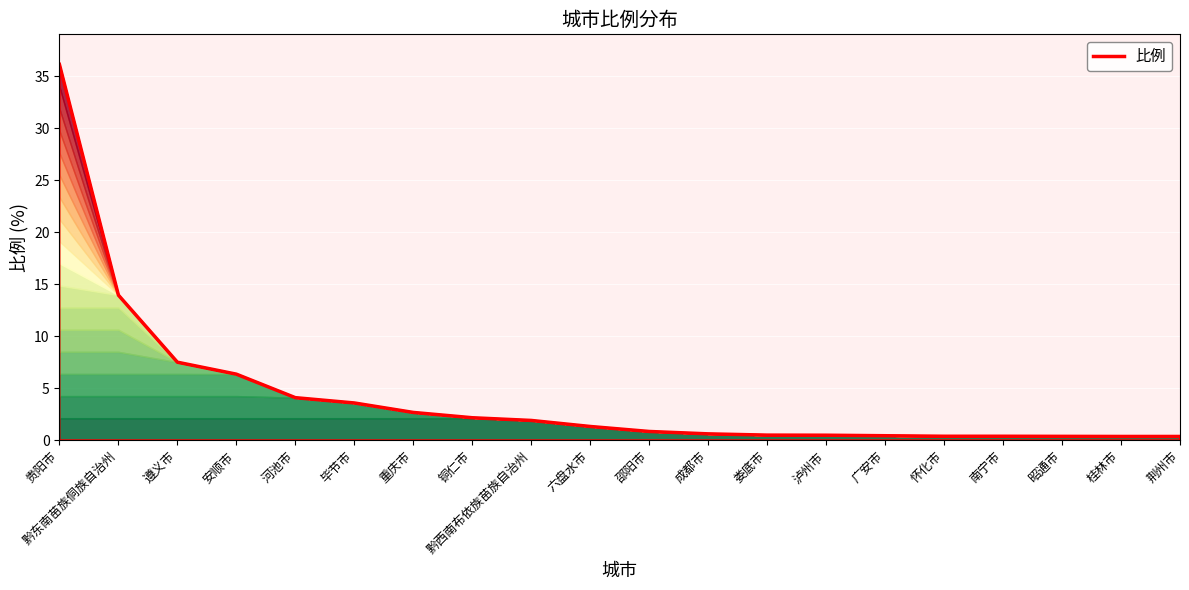

What is the greatest value displayed?

36.1